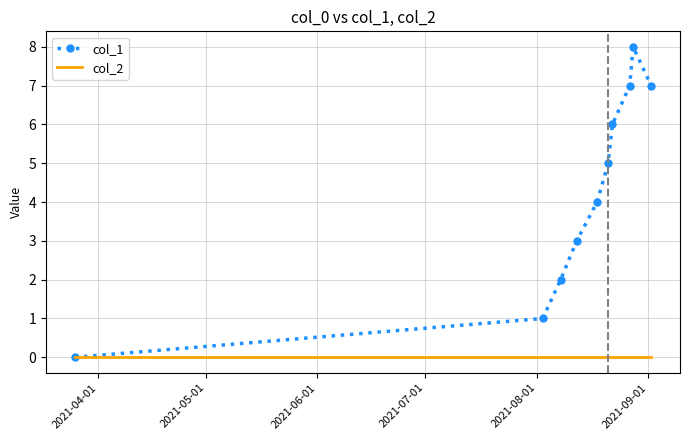

List the series in order of their overall mean, highest first.

col_1, col_2